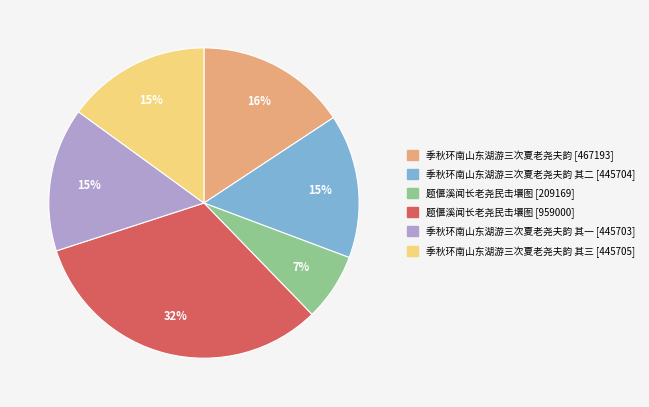

Does any single category account for the majority?

No